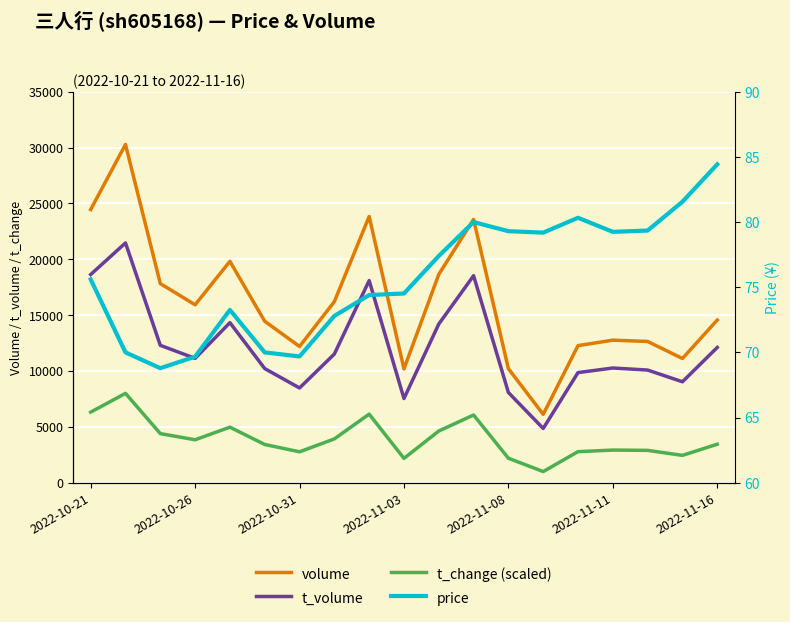

How many data points does each series have?

19